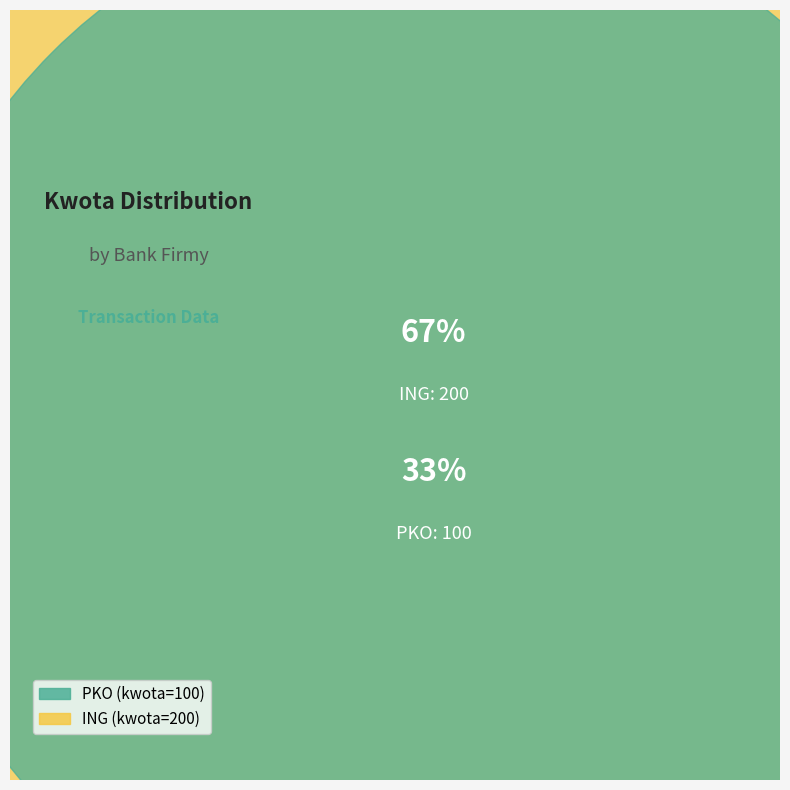

Is it true that ING is 67% of the pie?

True